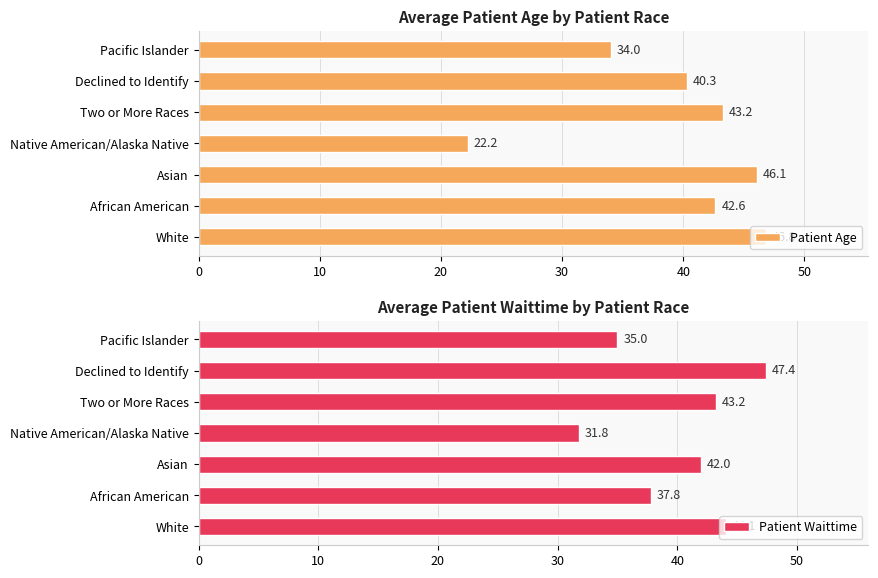

What is the average value of the Patient Age series?

39.3